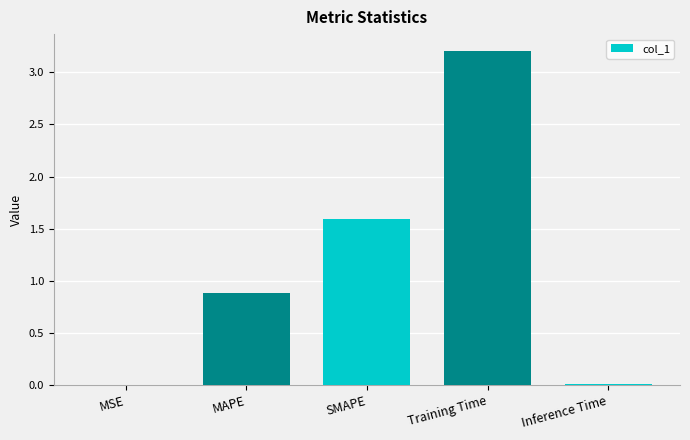

Count the number of categories in the chart.

5